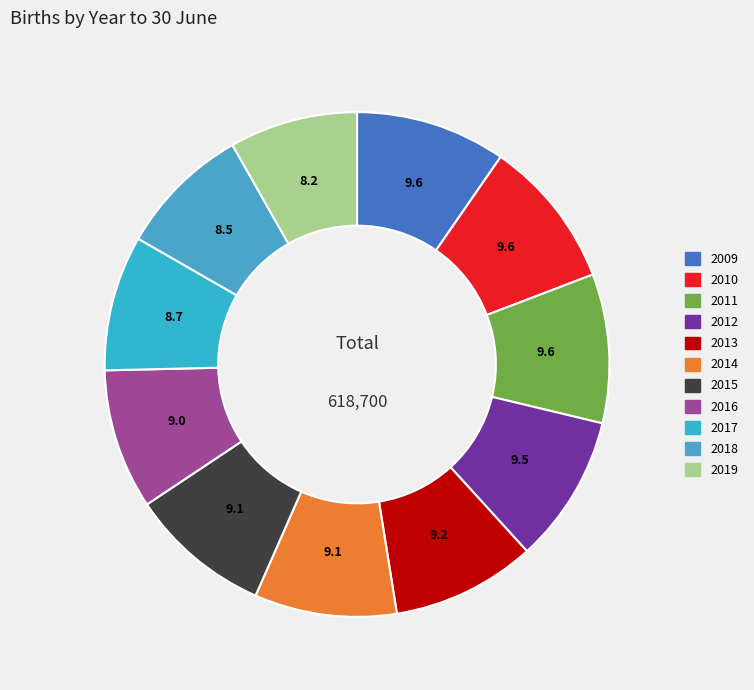

Does any single category account for the majority?

No